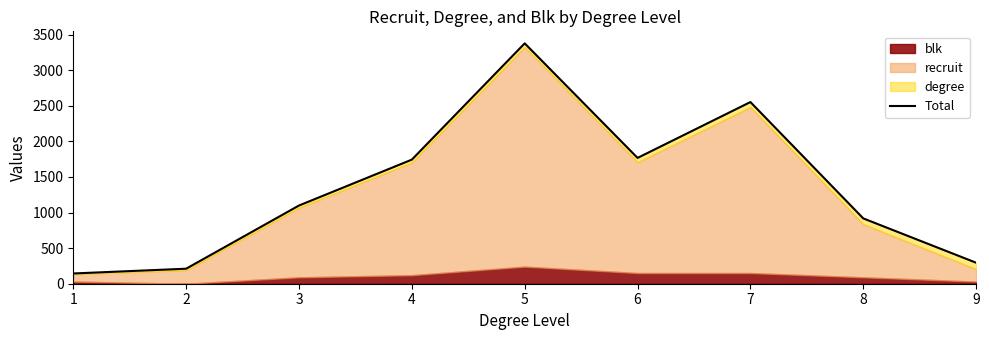

Rank the categories by value from highest to lowest.

5, 7, 6, 4, 3, 8, 9, 2, 1